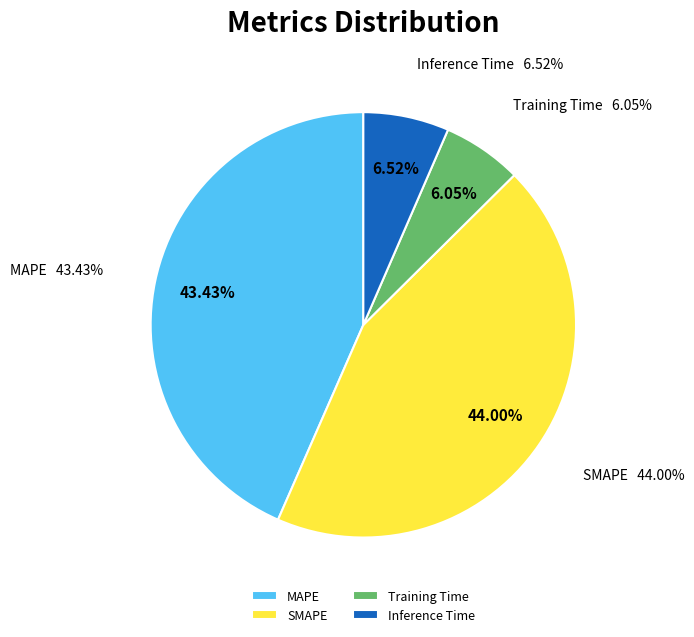

Is it true that Training Time is 6% of the pie?

True